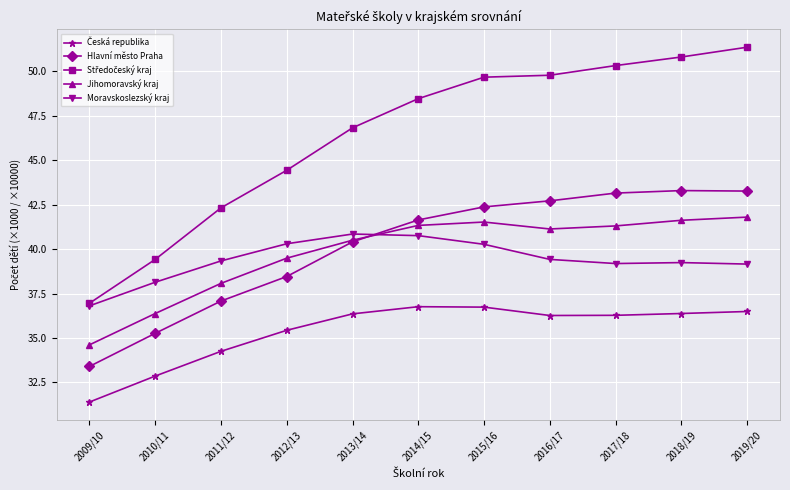

How many series are shown in this chart?

5